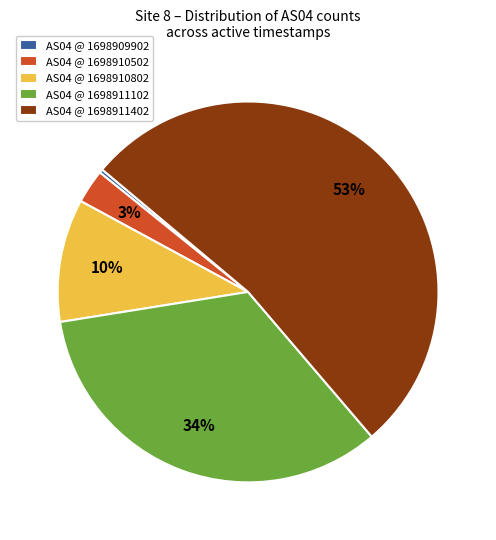

Which has a higher value, AS04 @ 1698909902 or AS04 @ 1698911402?

AS04 @ 1698911402